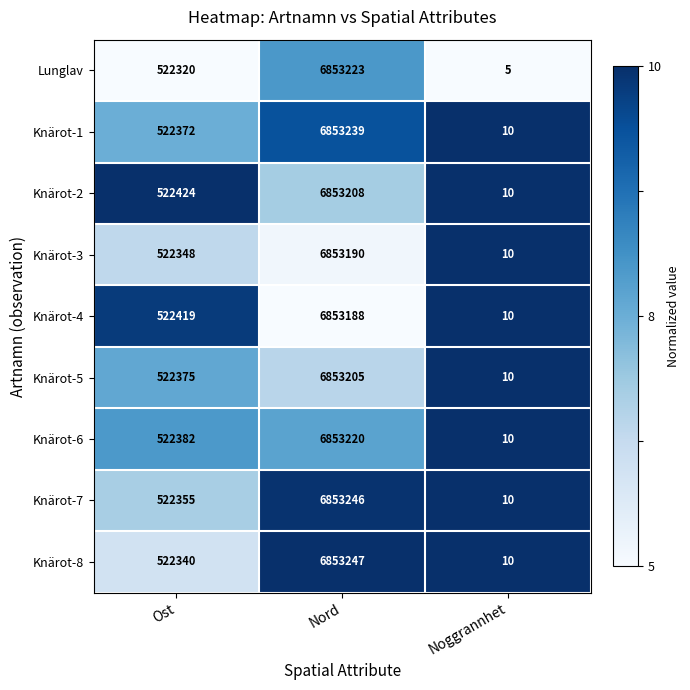

List the series in order of their peak value, highest first.

Knärot-8, Knärot-7, Knärot-1, Lunglav, Knärot-6, Knärot-2, Knärot-5, Knärot-3, Knärot-4